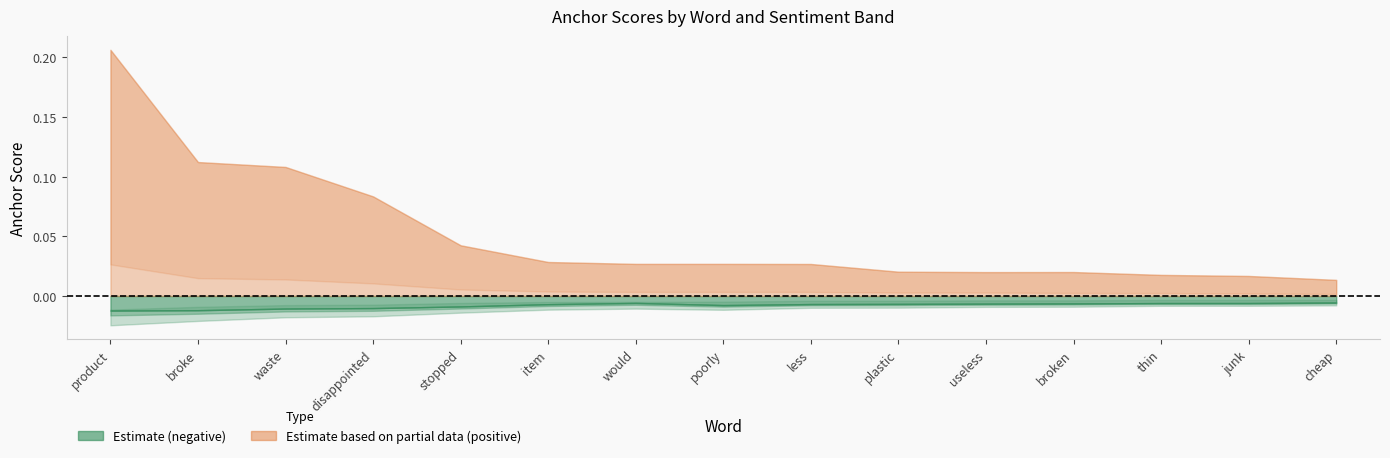

How many interior local peaks does the 0.8-negative series have?

1